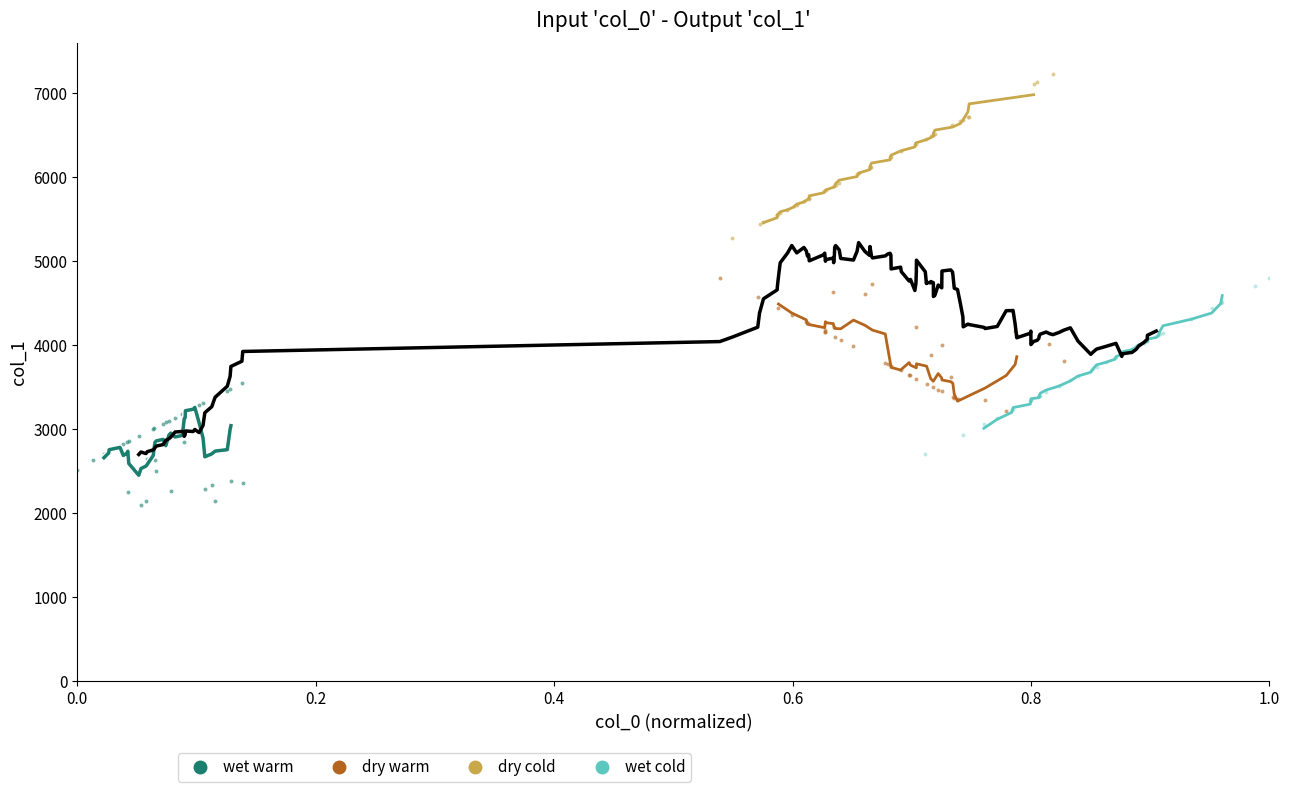

What are all the series names shown in the legend?

wet warm, dry warm, dry cold, wet cold